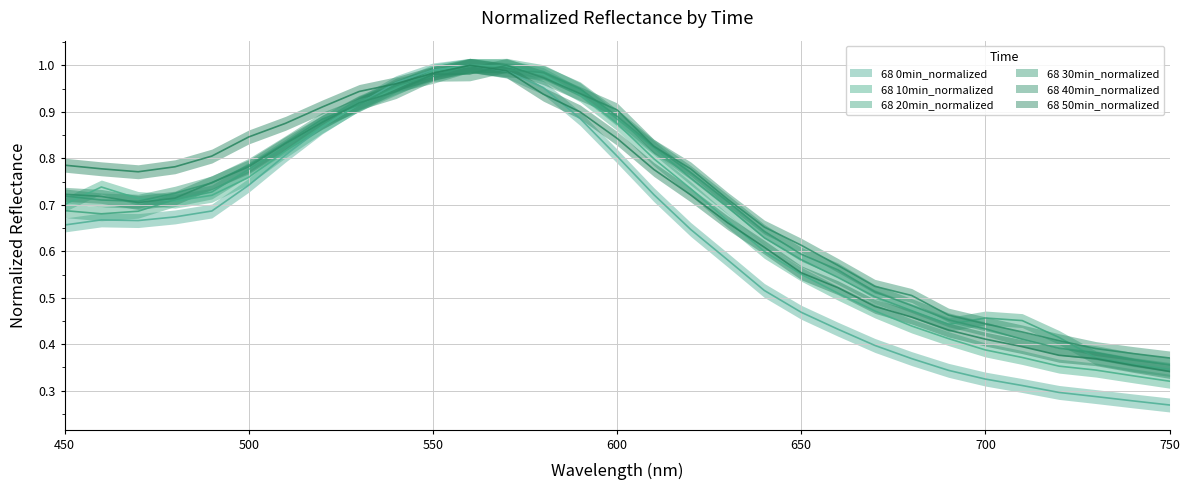

What is the difference between the second highest and second lowest values in the 68 30min_normalized series?

0.6